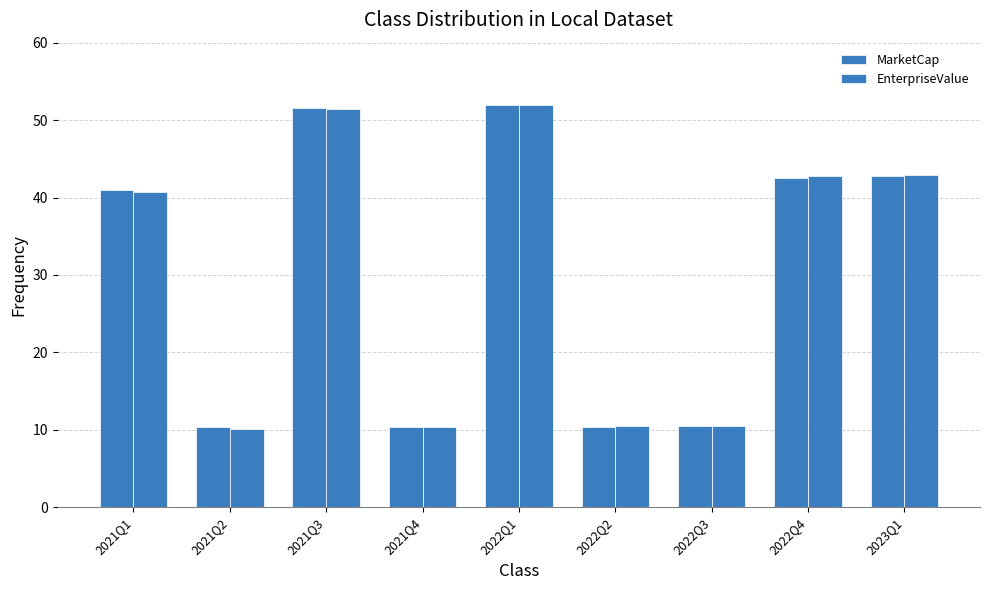

What is the value of the EnterpriseValue bar at the 5th from the left?

52.0